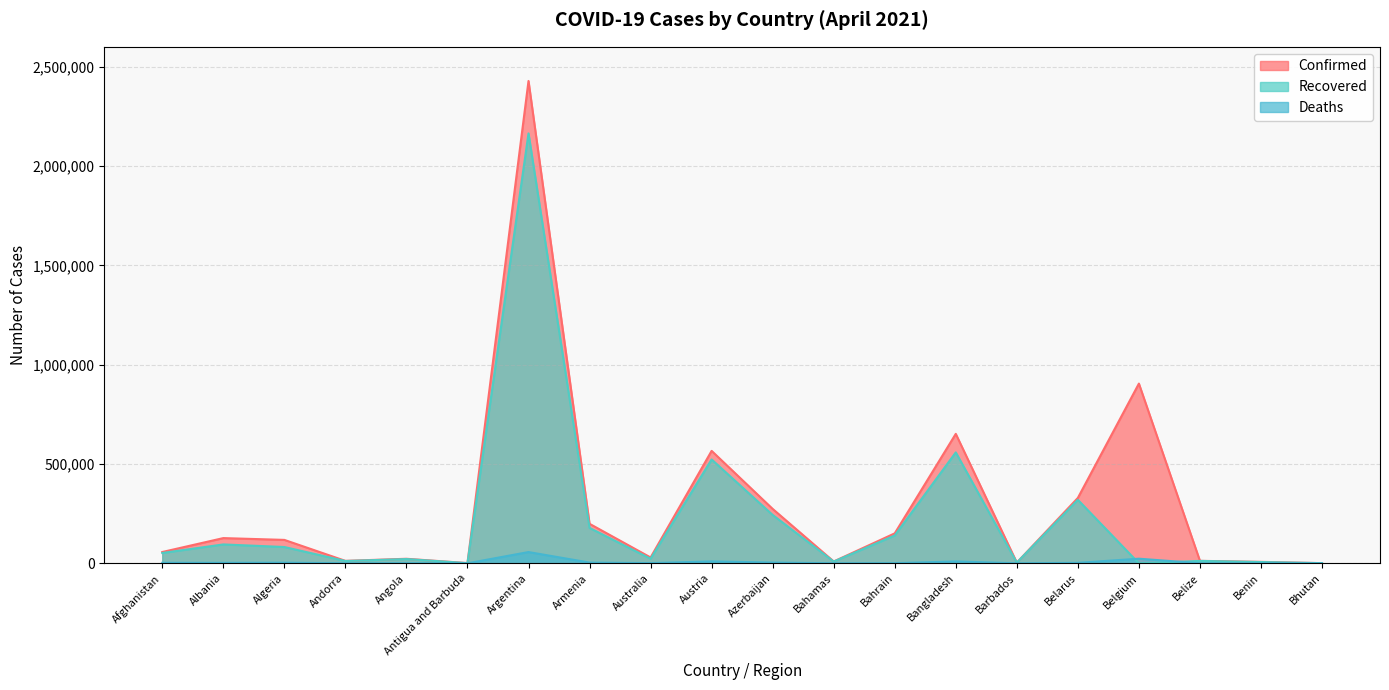

How many data points in Confirmed are above 117879?

9